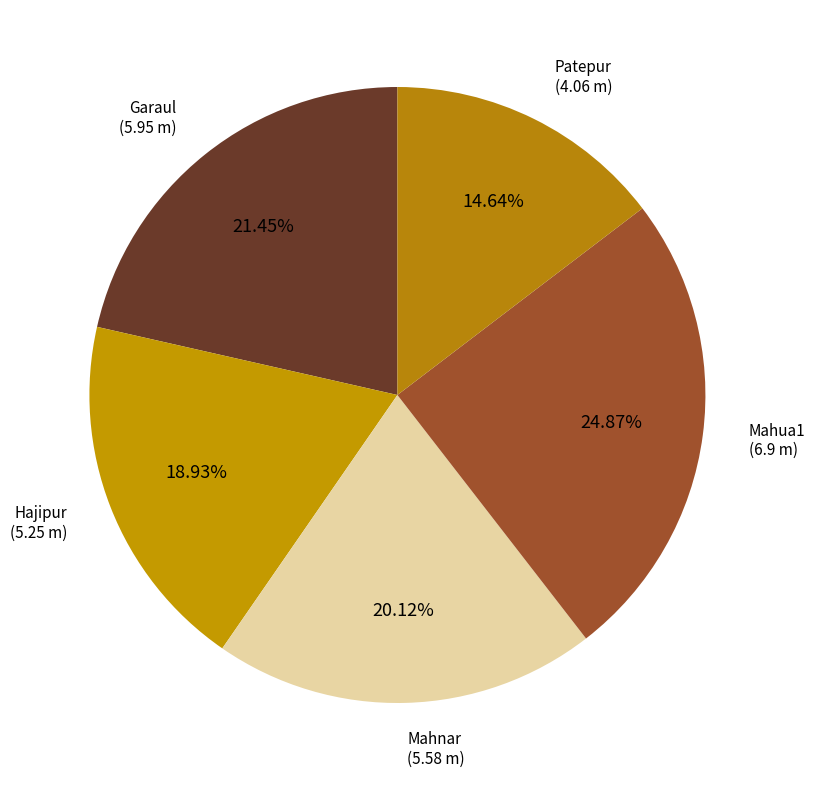

The Mahua1 slice represents 36% of the pie. True or false?

False